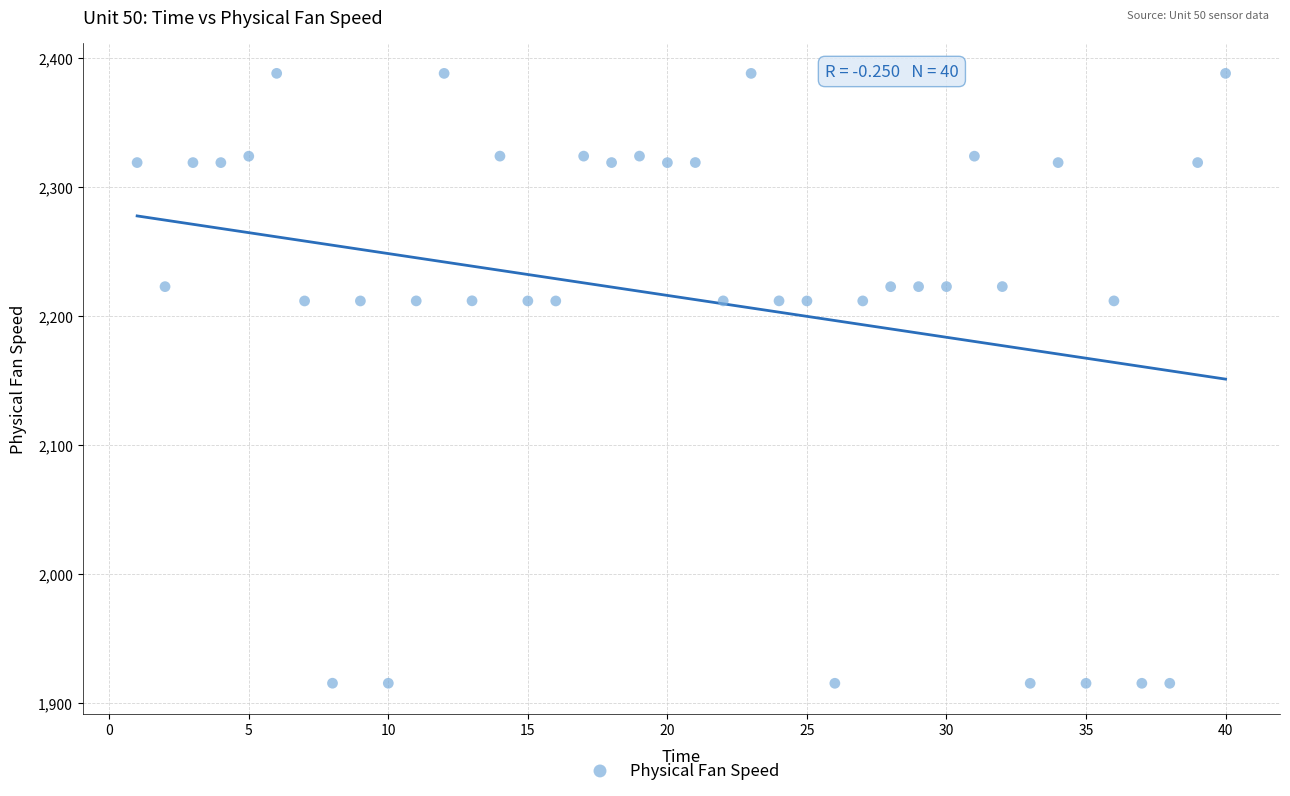

What is the range of X values (max minus min)?

39.0